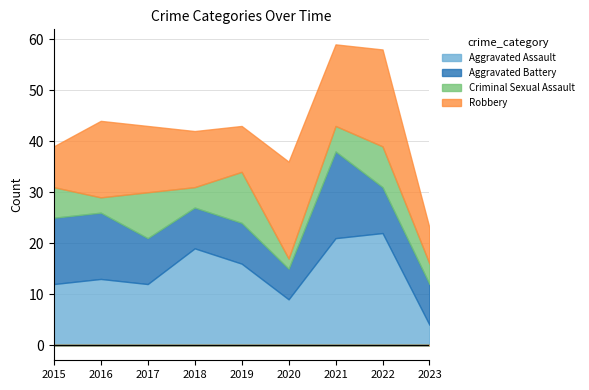

At which category does Aggravated Assault reach its first local valley?

2017